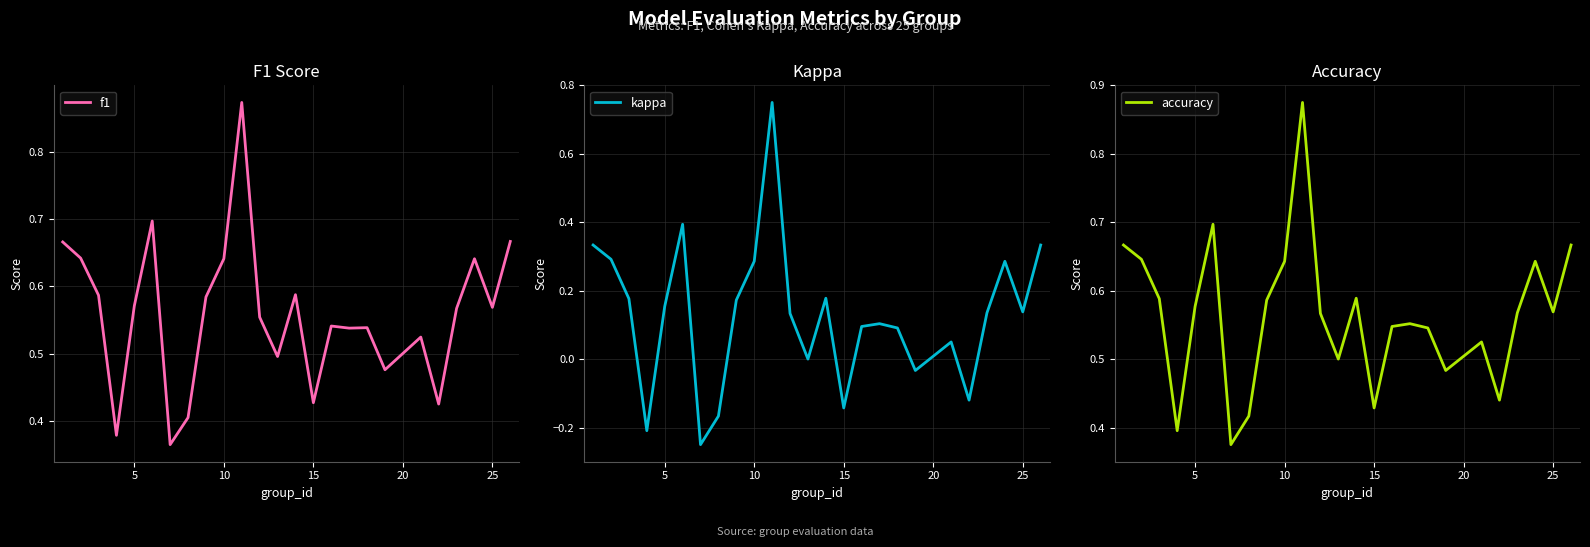

Is this an area chart (filled region under the line)?

No